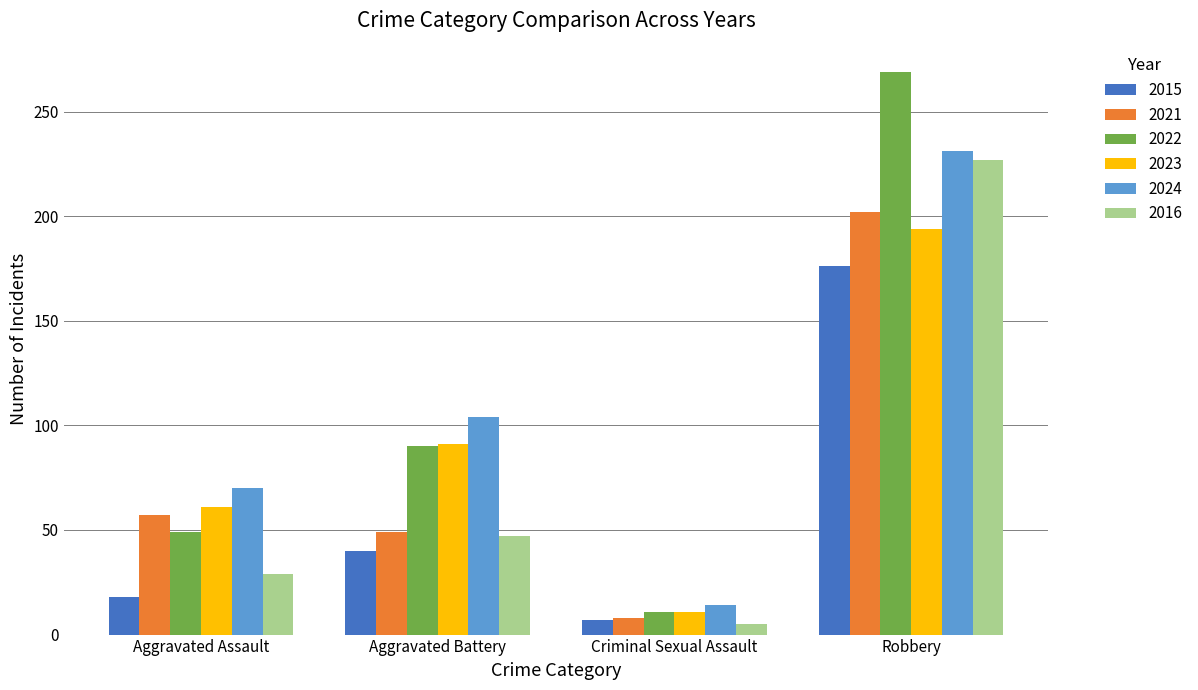

How many distinct data groups are displayed?

6